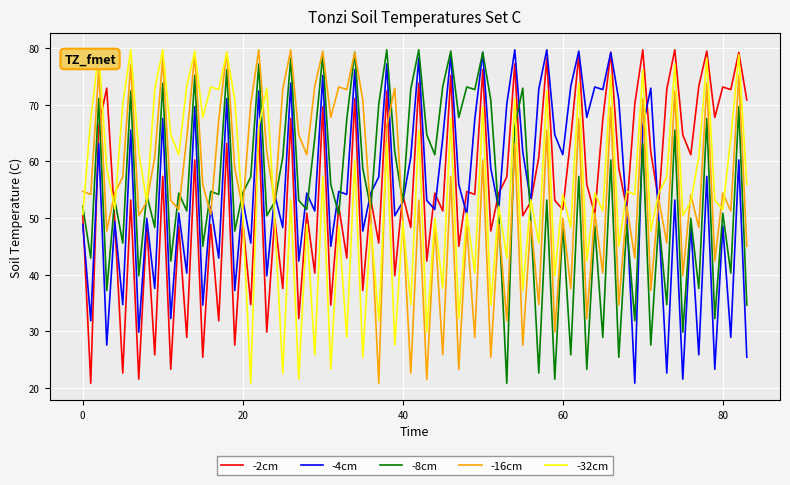

What is the highest value of the -16cm series?

79.7